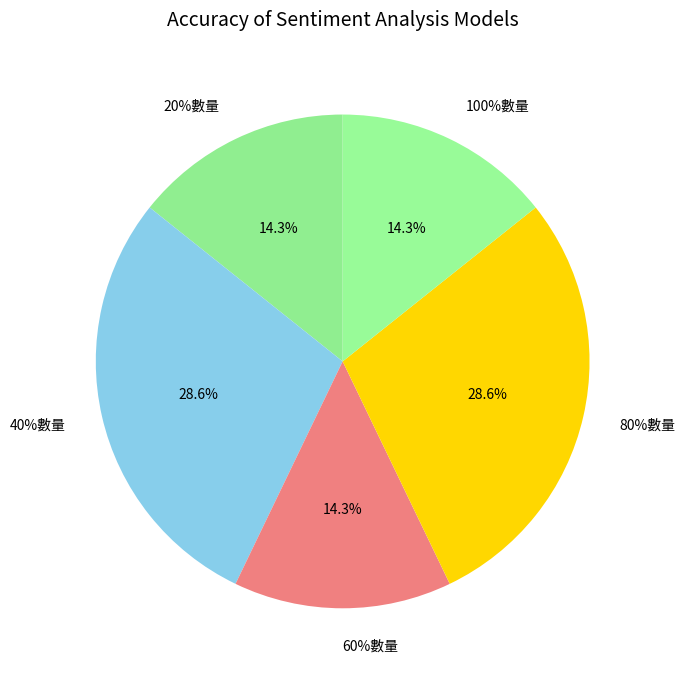

Count the number of slices in the pie.

5